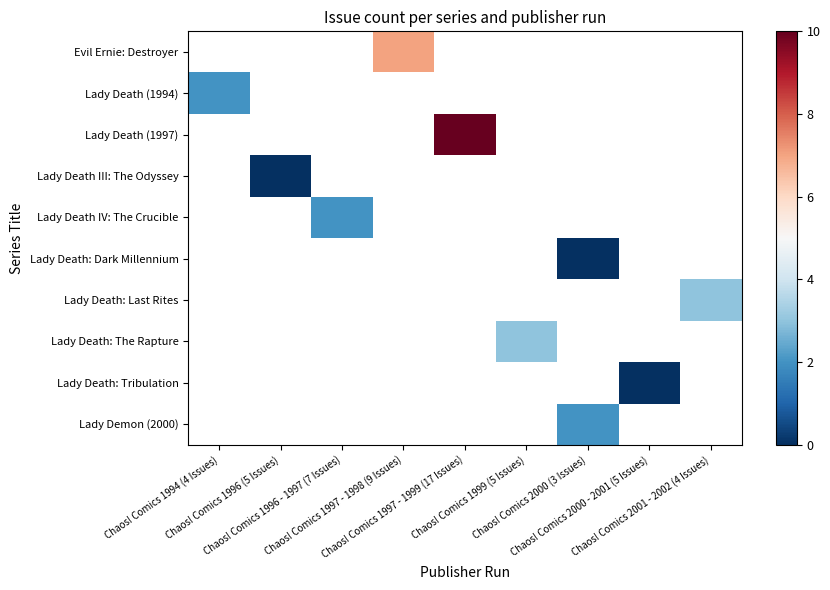

Is it true that Lady Death: Last Rites equals 1.1 at Chaos! Comics 2001 - 2002 (4 Issues)?

False